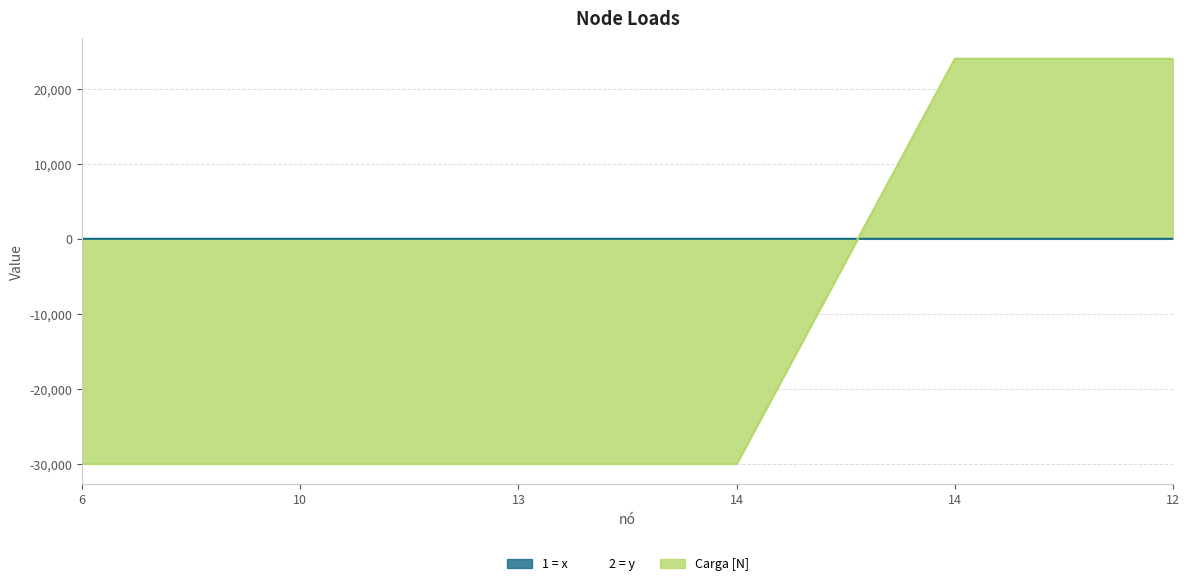

Reading left to right, extract all data points from this chart.

1 = x               2 = y: 2	2	2	2	1	1
Carga [N]: -29998	-29998	-29998	-29998	24001	24001